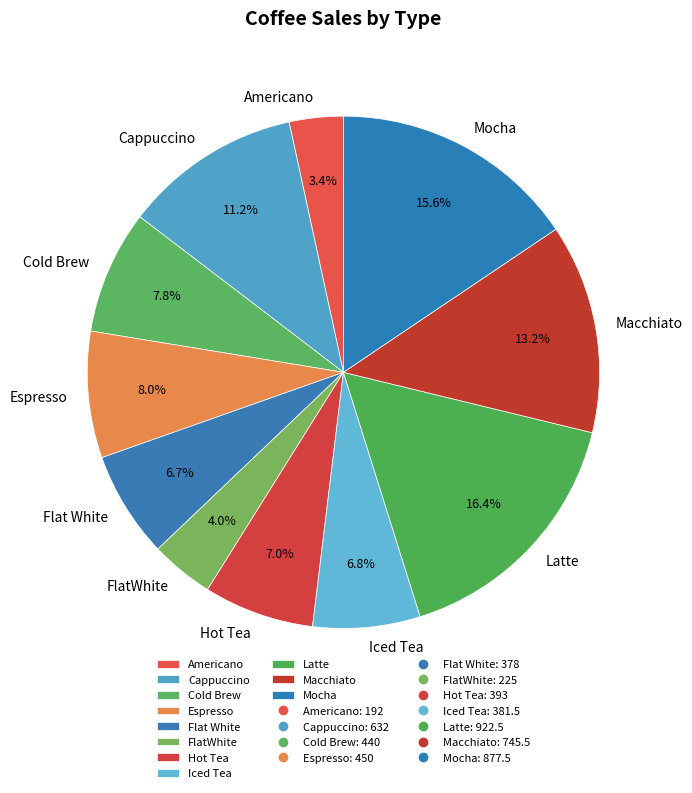

True or false: Macchiato accounts for 23% of the total.

False